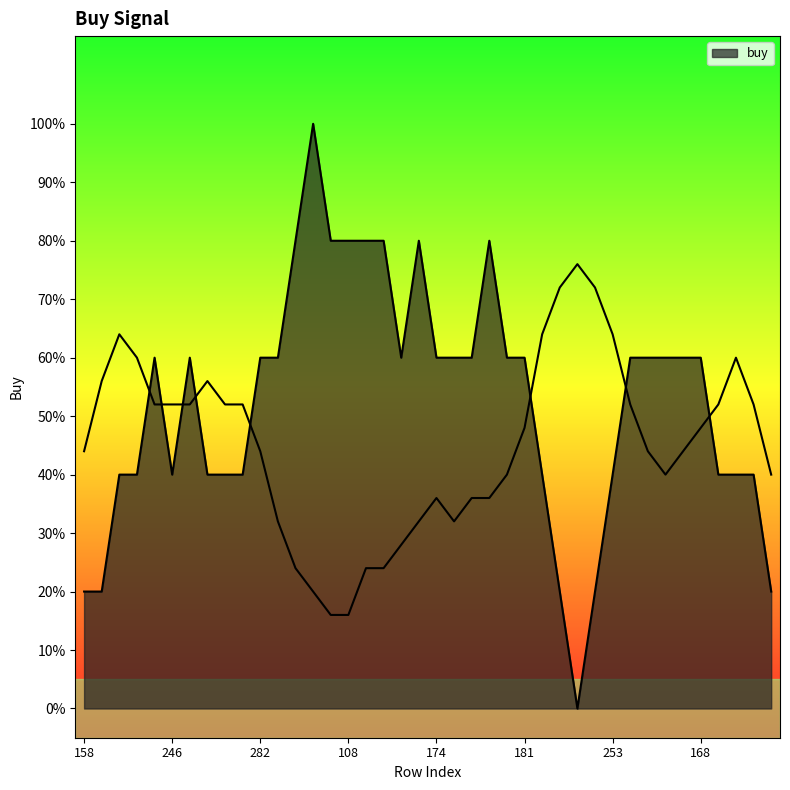

Between 282 and 197, which is larger?

282